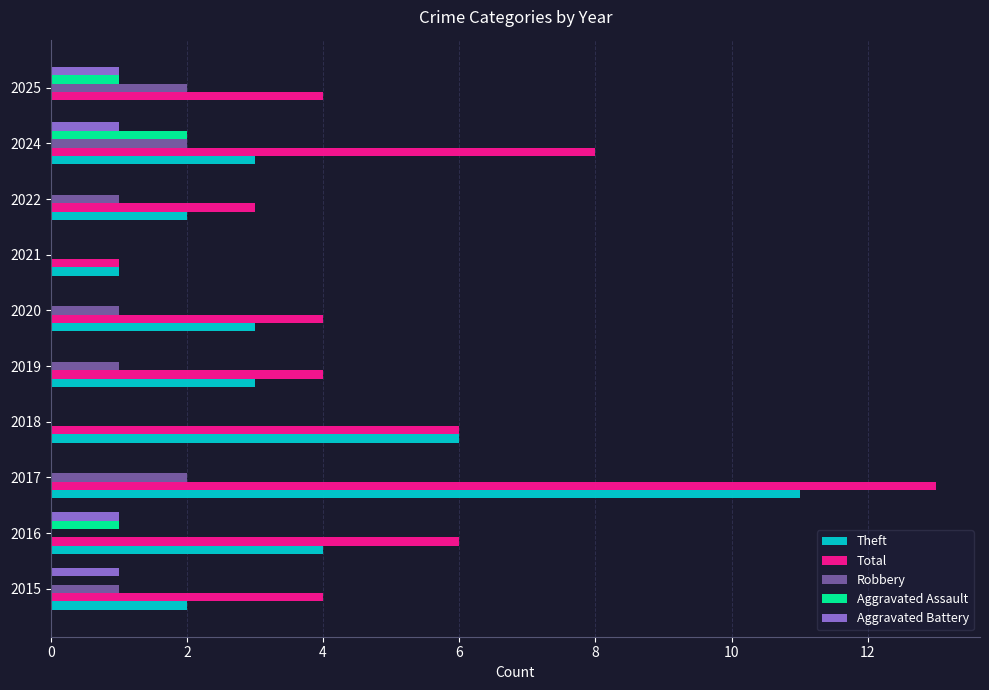

What is the maximum value shown in the chart?

13